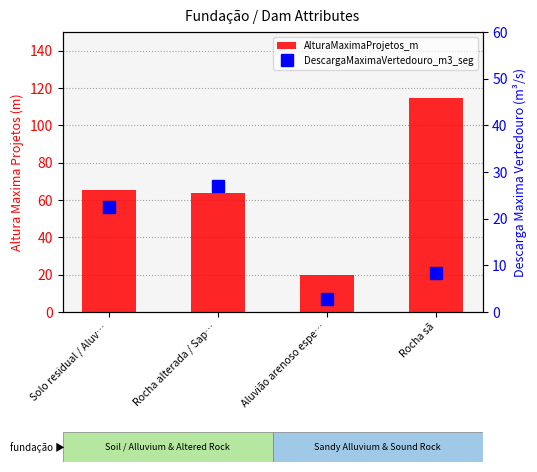

Read the DescargaMaximaVertedouro_m3_seg value at Rocha sã.

8.3